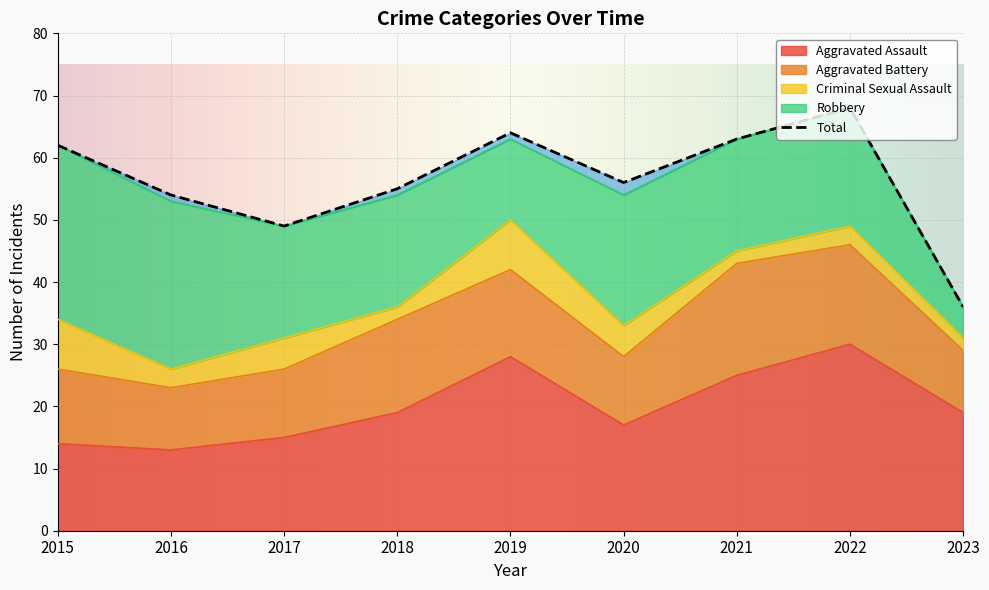

What is the difference between the second highest and minimum values in the Total series?

28